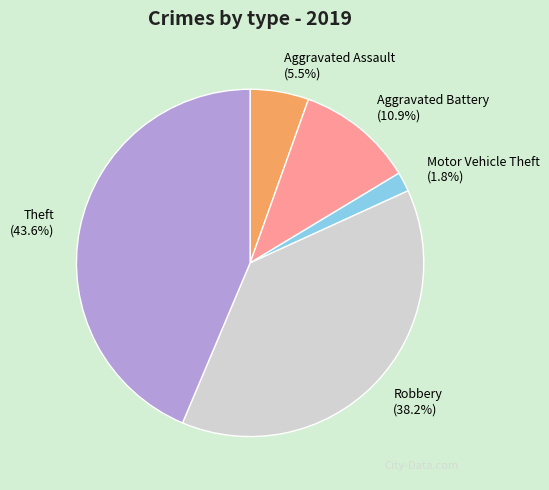

To the nearest percent, what is the combined percentage of Robbery and Motor Vehicle Theft?

40%